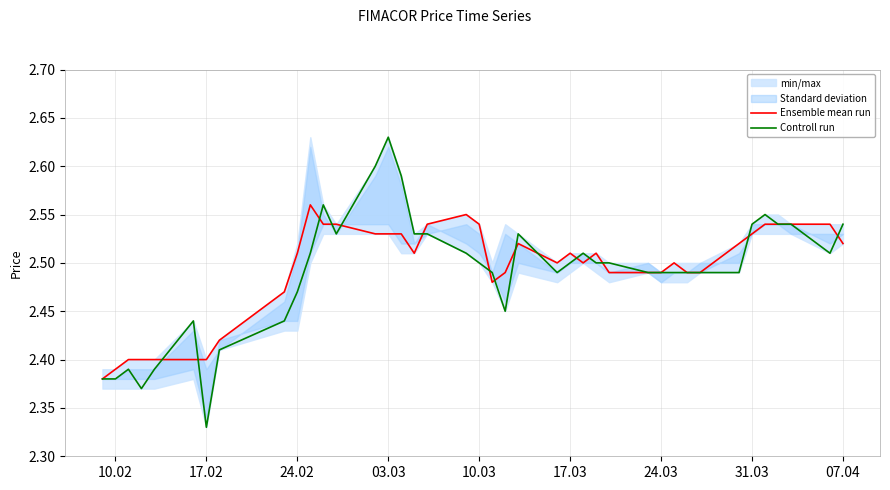

Where is Controll run nearest to the value 2?

17.02